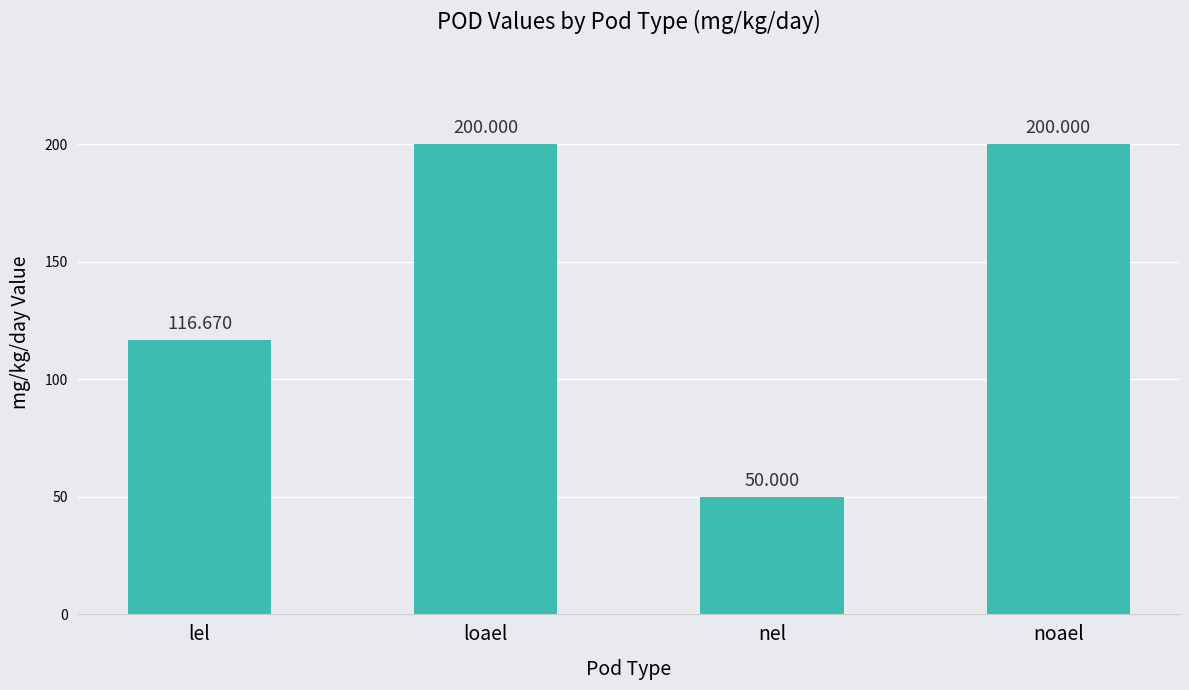

What is the label of the 3rd bar from the right?

loael